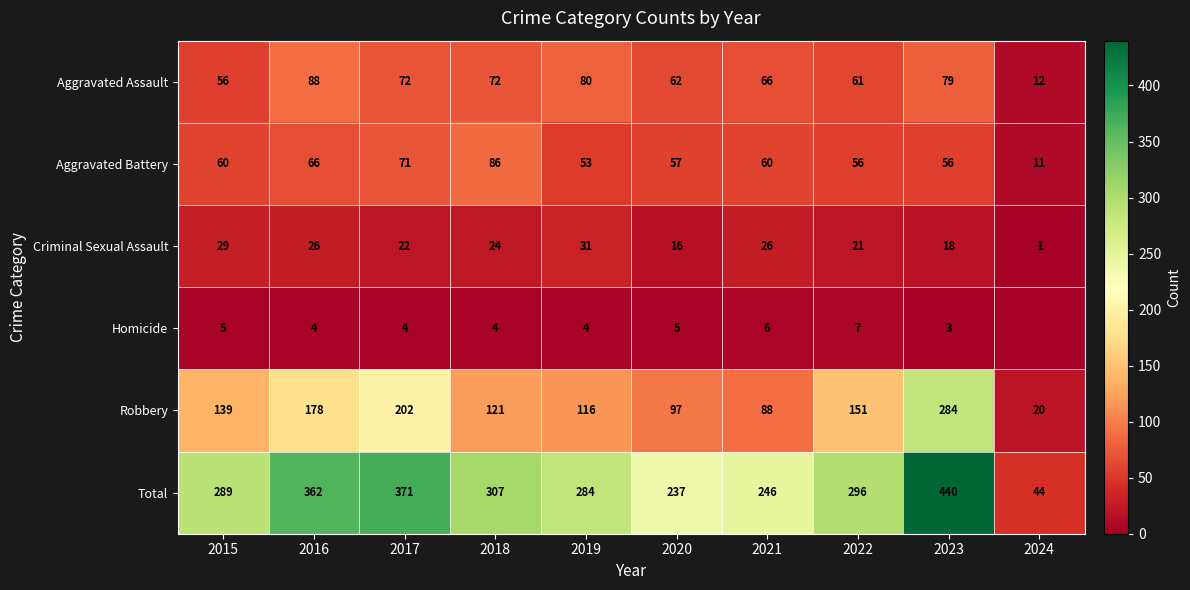

Which category has the highest value across all series?

2023